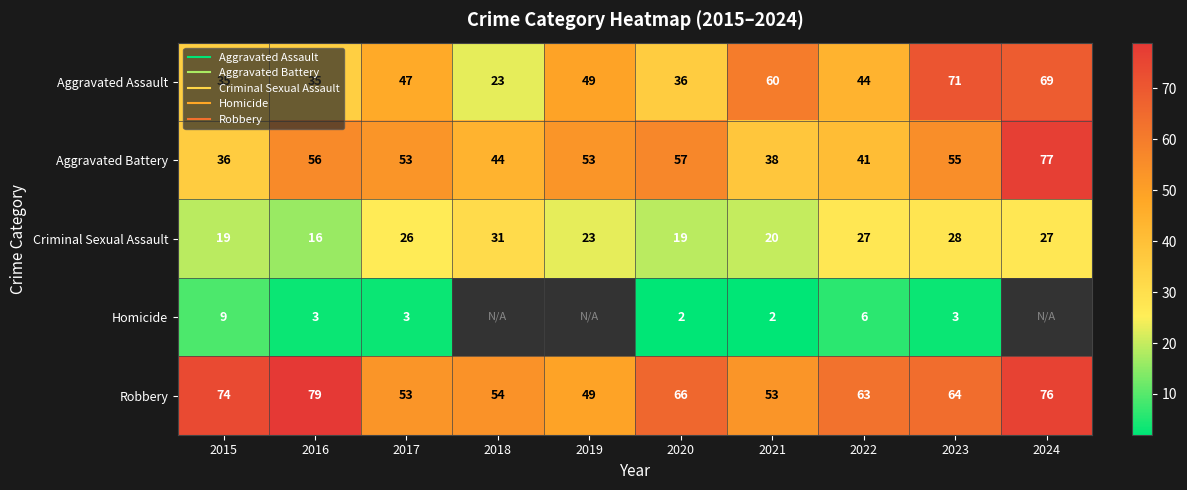

What is the greatest value displayed?

79.0